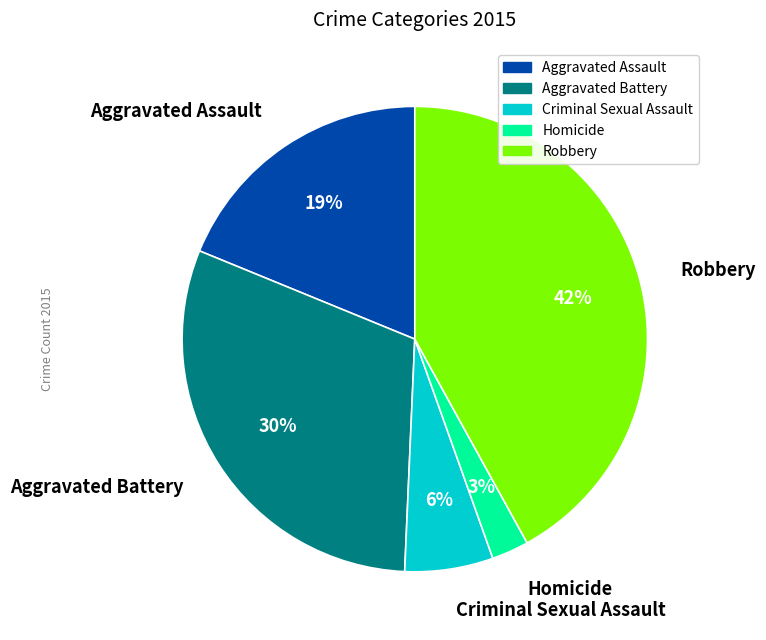

Count the number of slices in the pie.

5